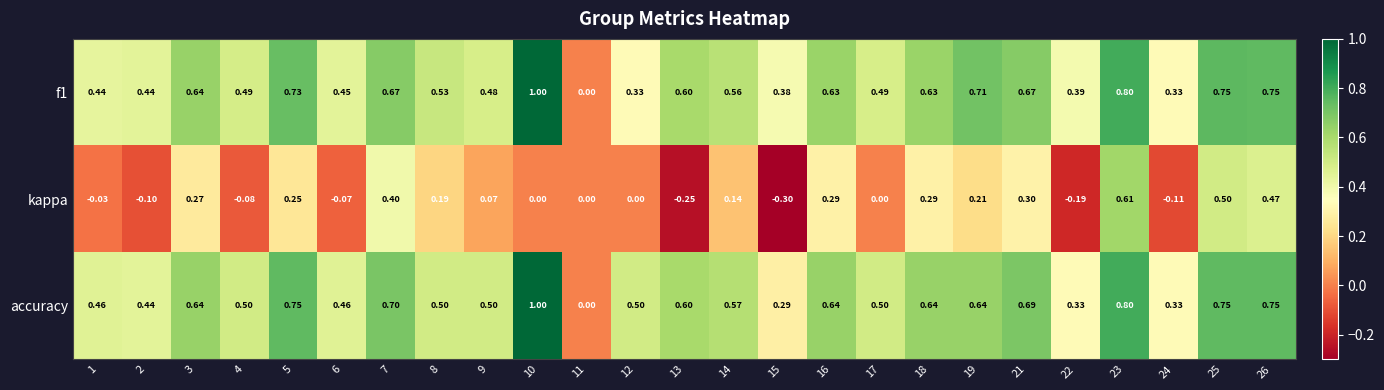

Is the value of accuracy at 14 greater than the value of kappa at 15?

Yes